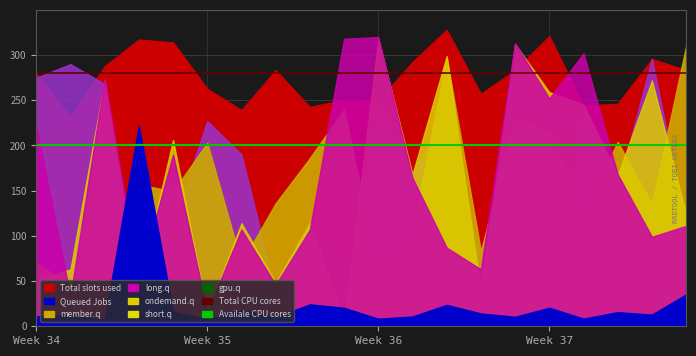

Between Week 34 and Week 35, which series saw the biggest shift?

Availale CPU cores